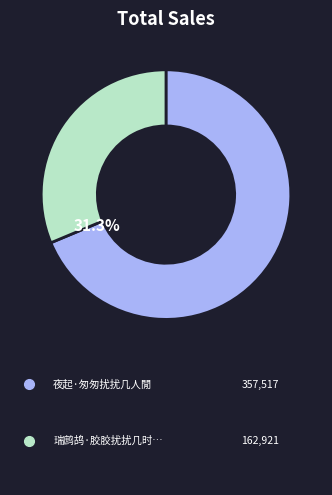

Which category has the biggest portion of the pie?

夜起·匆匆扰扰几人閒